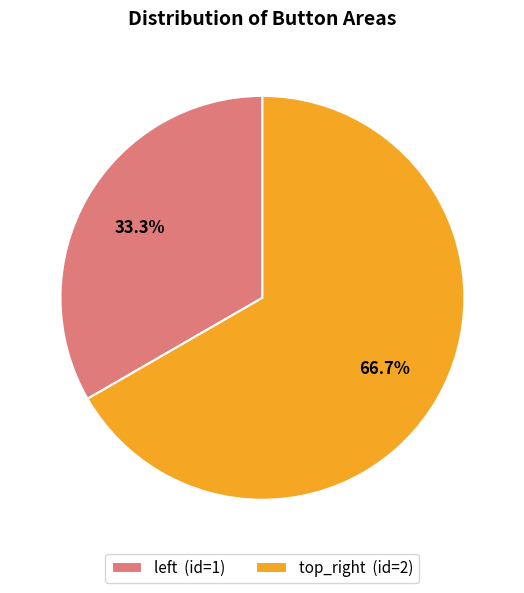

To the nearest percent, what is the average slice percentage?

50%